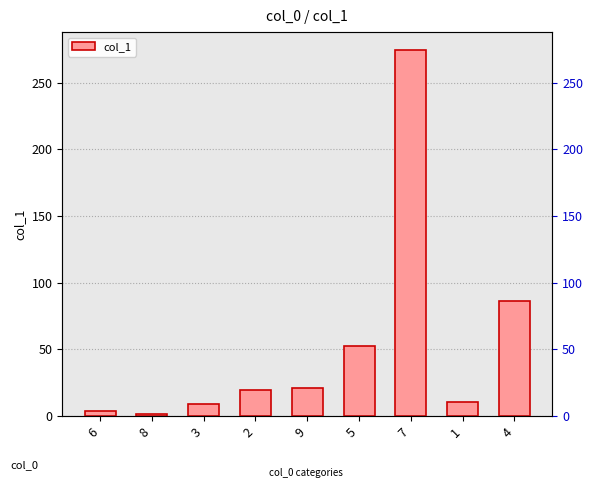

What is the change in value from 2 to 5?

+32.8